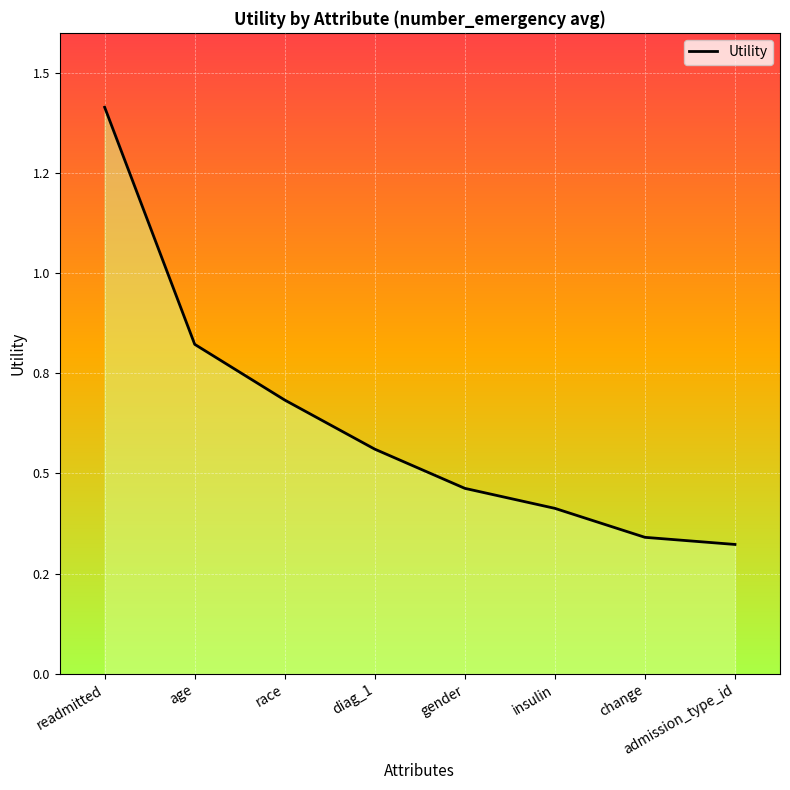

Rank the categories by value from highest to lowest.

readmitted, age, race, diag_1, gender, insulin, change, admission_type_id